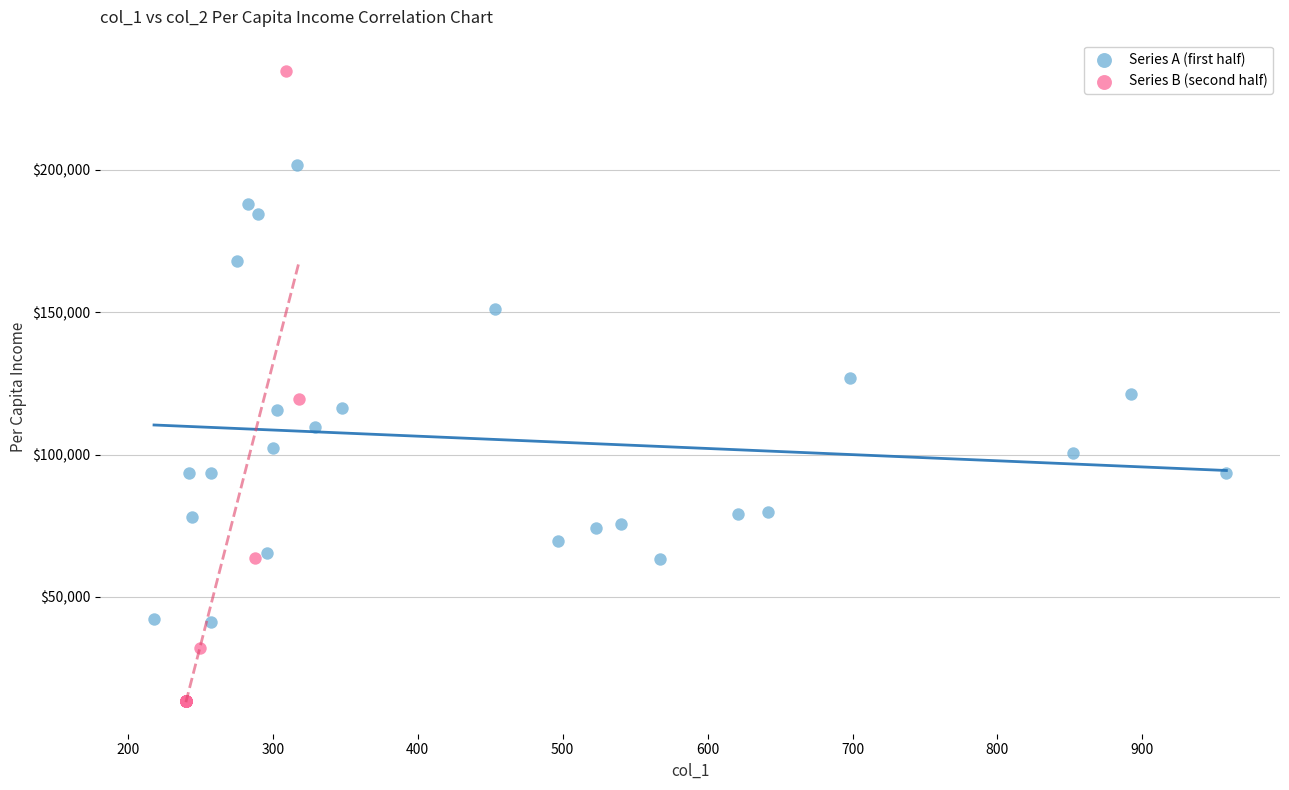

Which series has the widest spread of Y values?

Series B (second half)